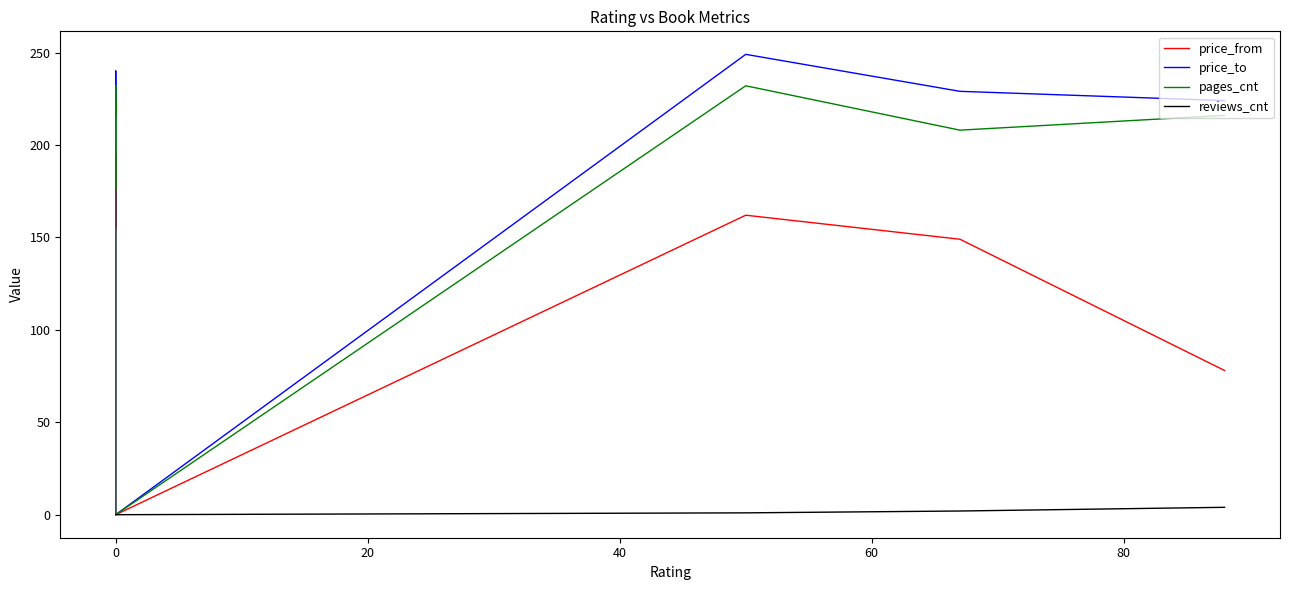

What is the maximum value for pages_cnt?

232